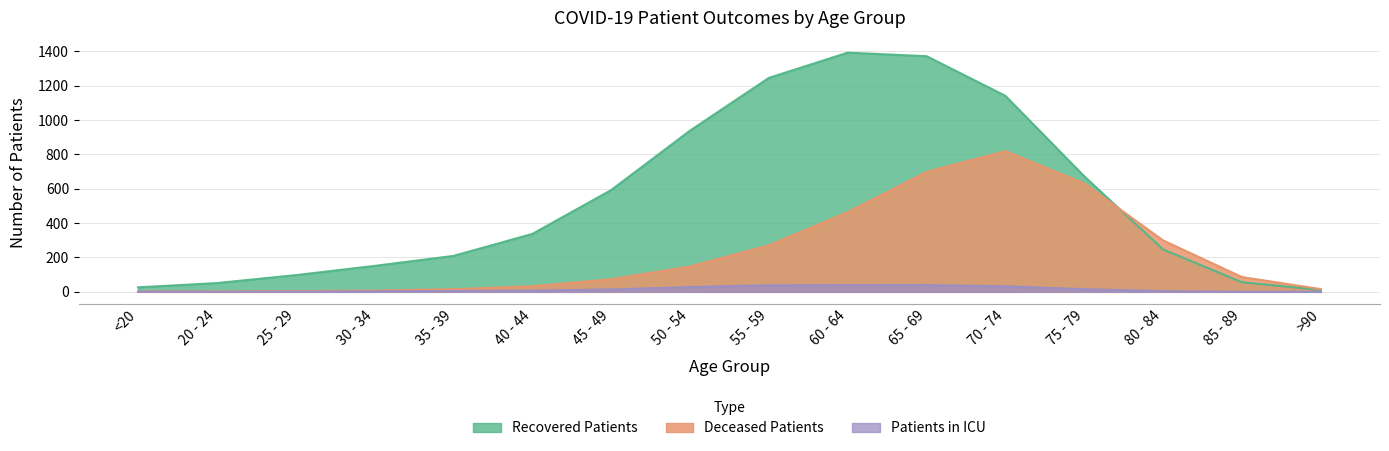

Which category has the highest value in the recovered_patients series?

60 - 64